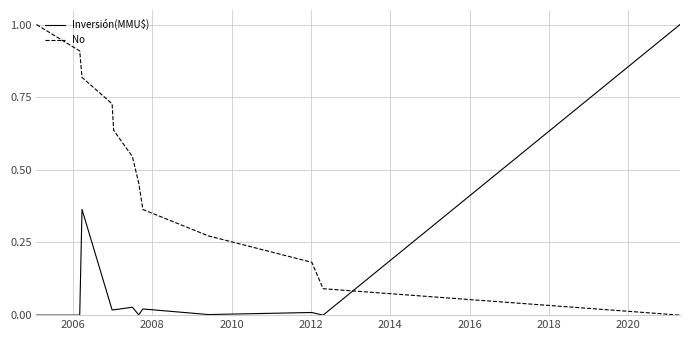

True or false: Inversión(MMU$) and No intersect in this chart.

True